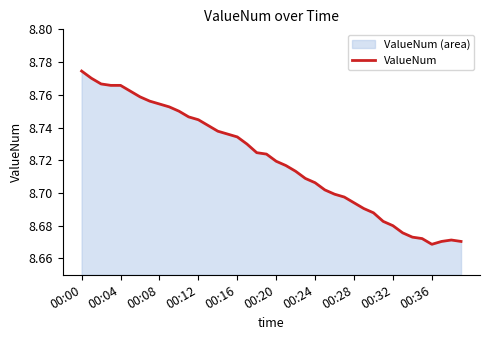

What is the difference between the values at 29 and 11?

0.1